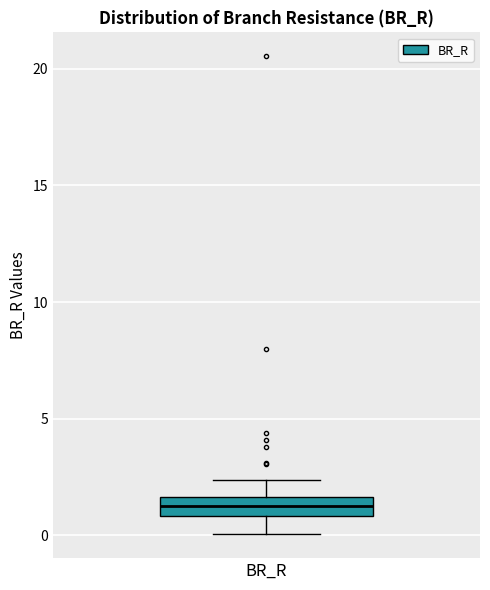

Where does the upper whisker of the box for BR_R end on the y-axis? The values are not printed on the chart, so give them approximately, as read against the axis.

2.5